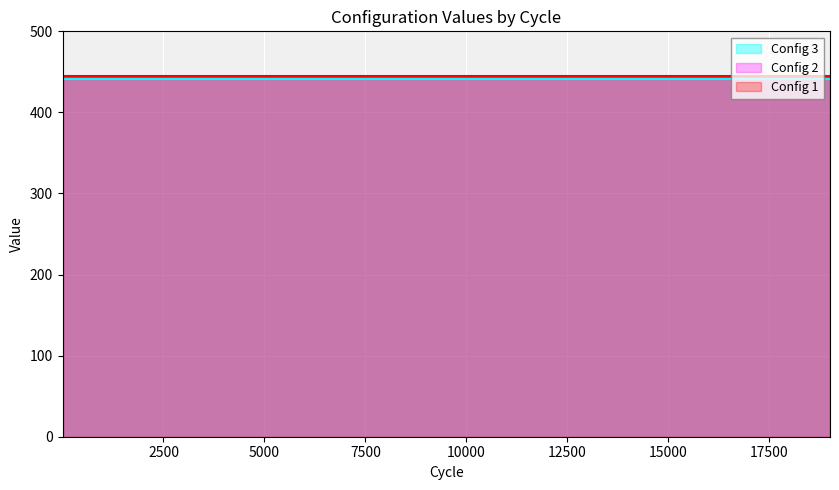

True or false: Config 2 and Config 1 intersect in this chart.

False